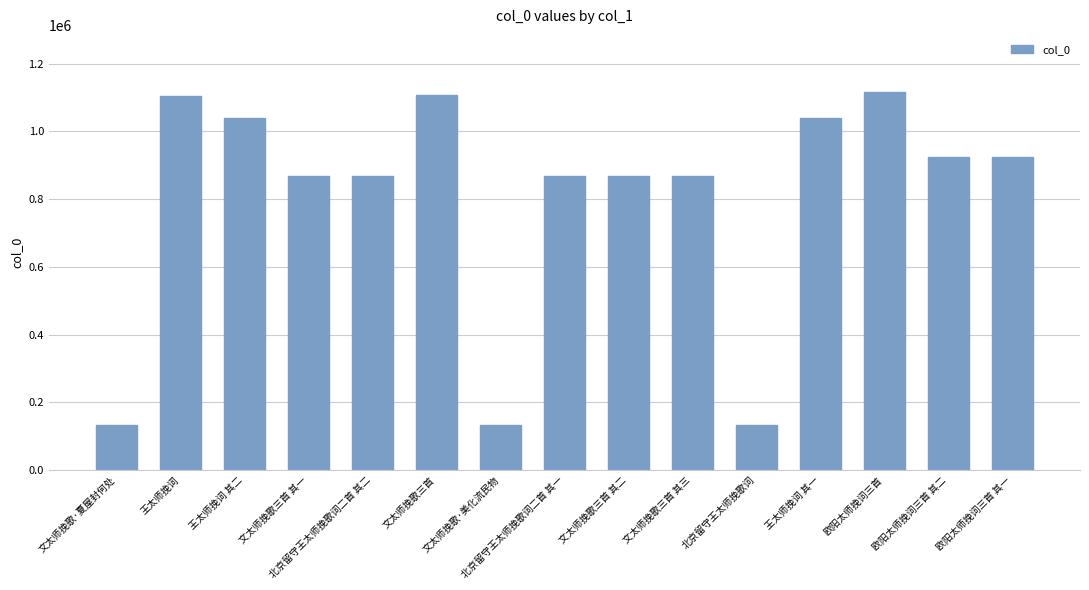

How many categories are shown in the chart?

15